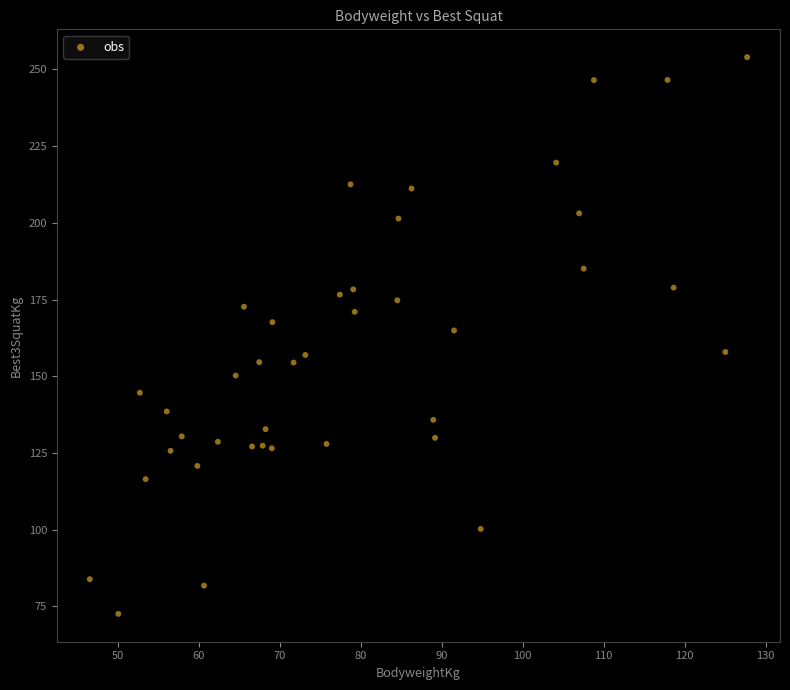

What is the range of X values (max minus min)?

81.2